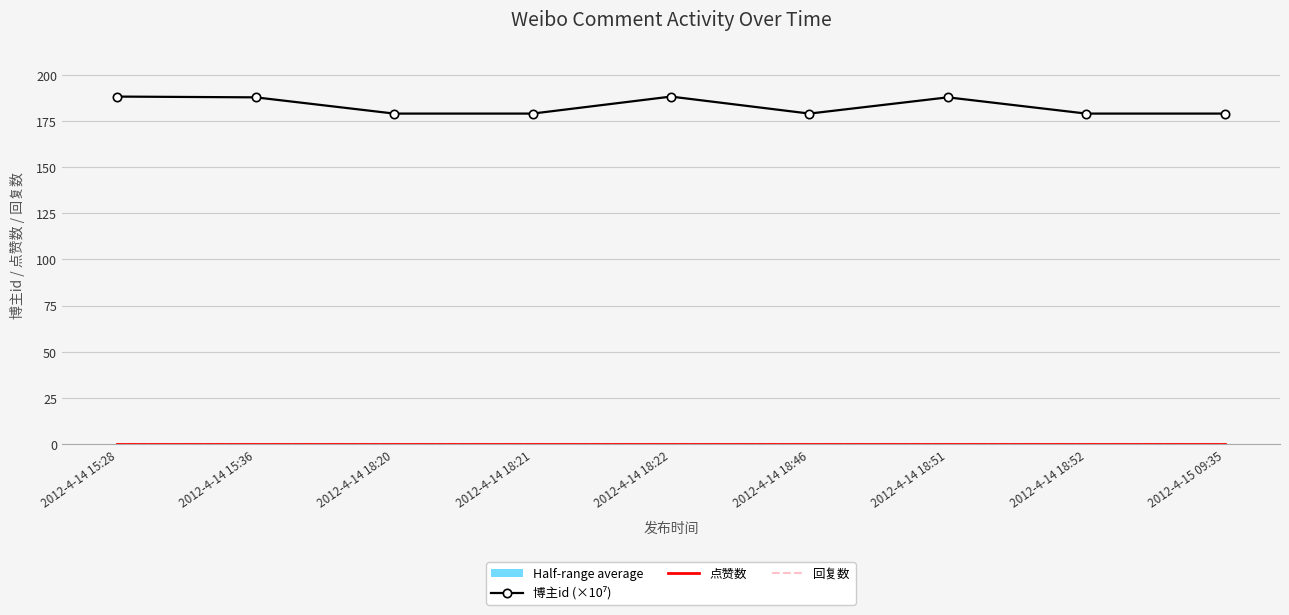

Which series changed the most between 2012-4-14 15:36 and 2012-4-14 18:52?

博主id (×10⁷)